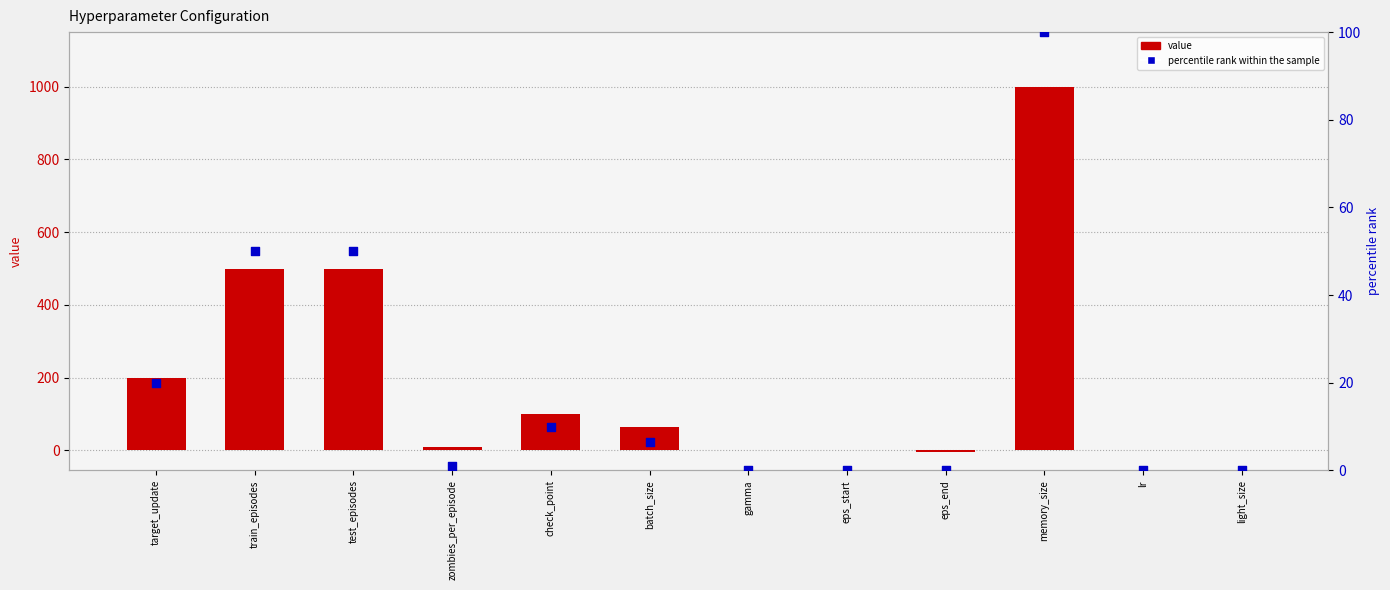

Which series has the widest spread of Y values?

value